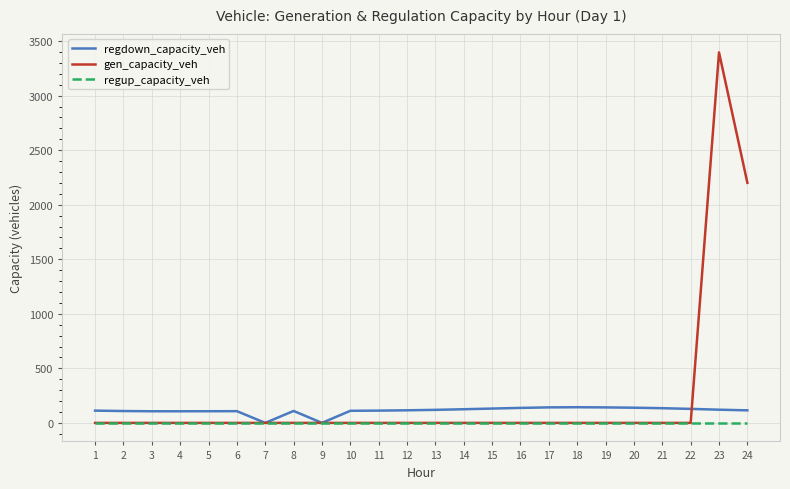

Between 23 and 24, which series saw the biggest shift?

gen_capacity_veh